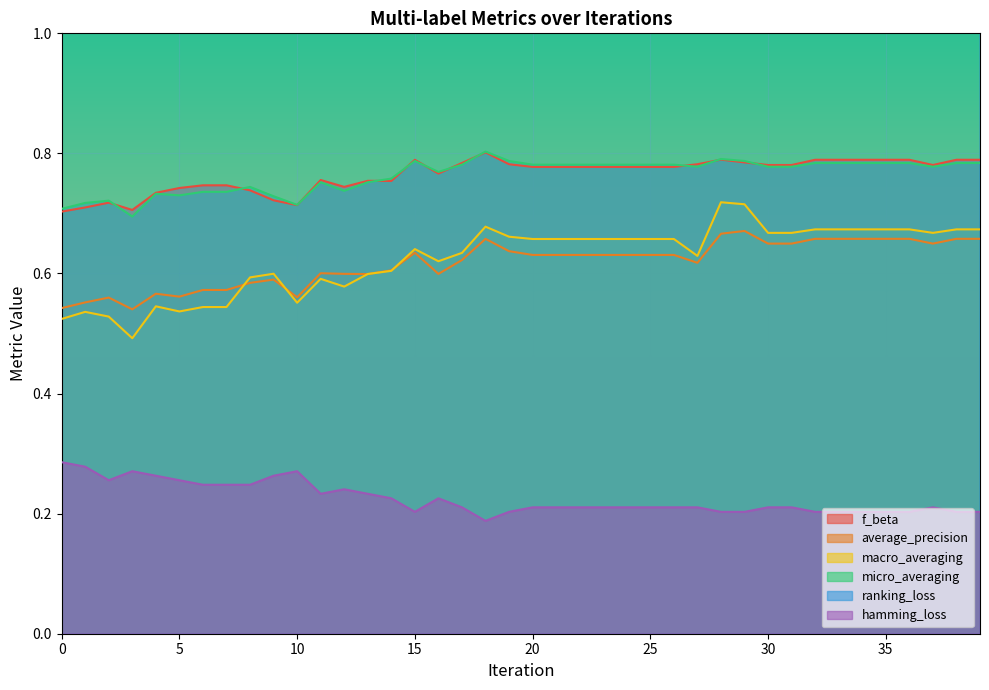

True or false: f_beta and macro_averaging intersect in this chart.

False